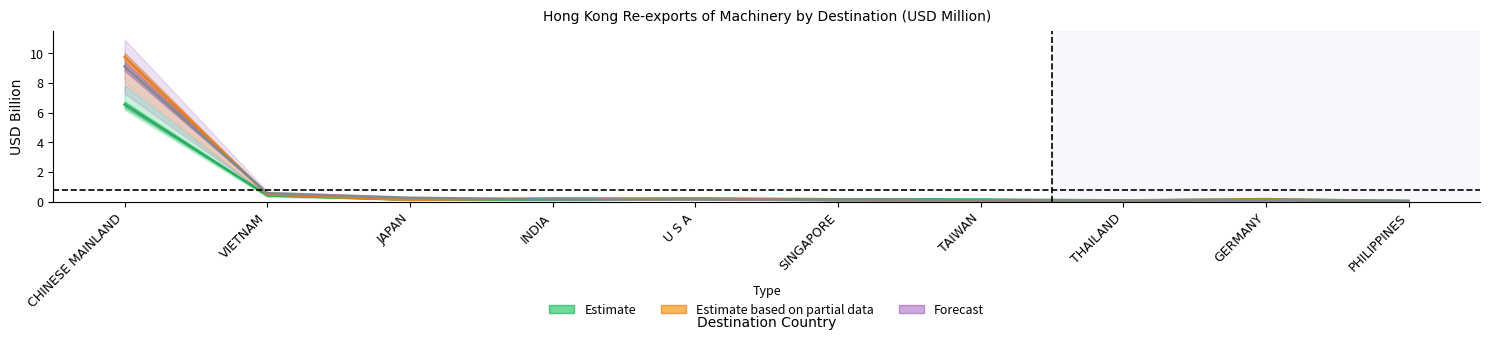

Which has a higher value, INDIA or THAILAND?

INDIA